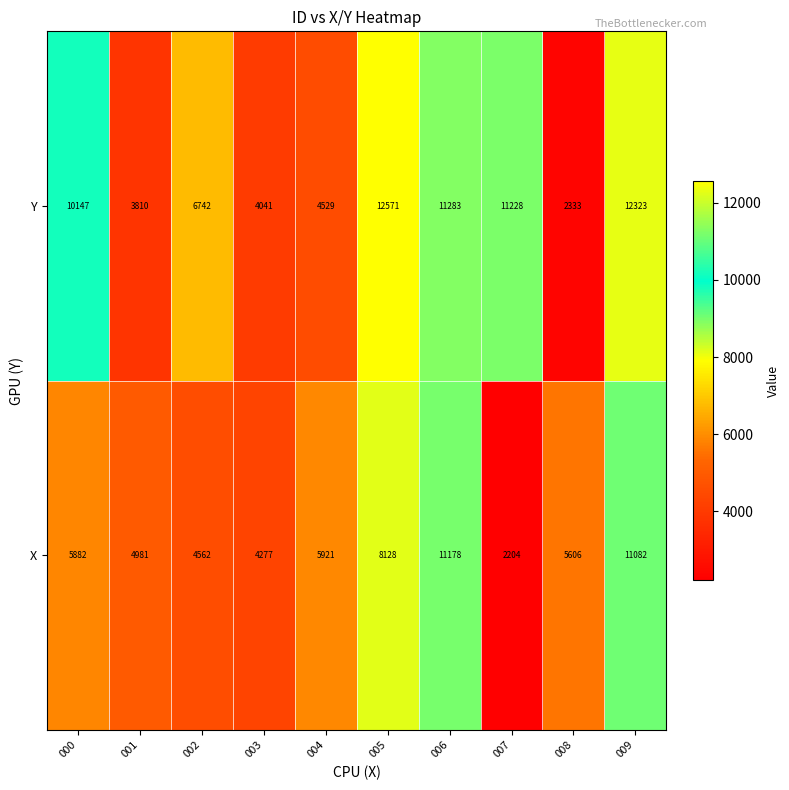

Reading left to right, list all the values displayed in this chart.

Y: 000=10147	001=3810	002=6742	003=4041	004=4529	005=12571	006=11283	007=11228	008=2333	009=12323
X: 000=5882	001=4981	002=4562	003=4277	004=5921	005=8128	006=11178	007=2204	008=5606	009=11082